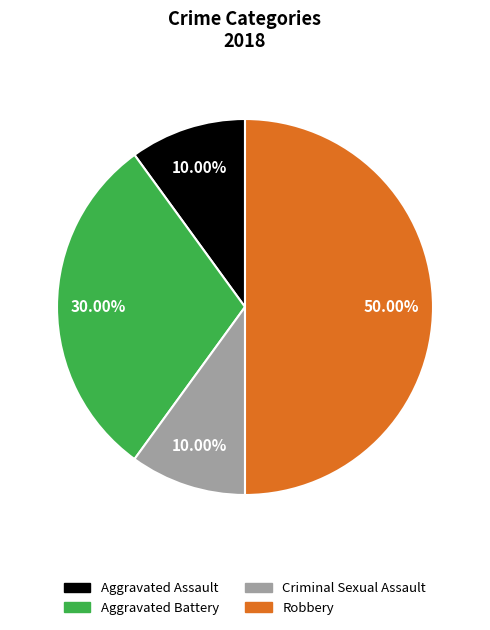

How many slices are in this pie chart?

4